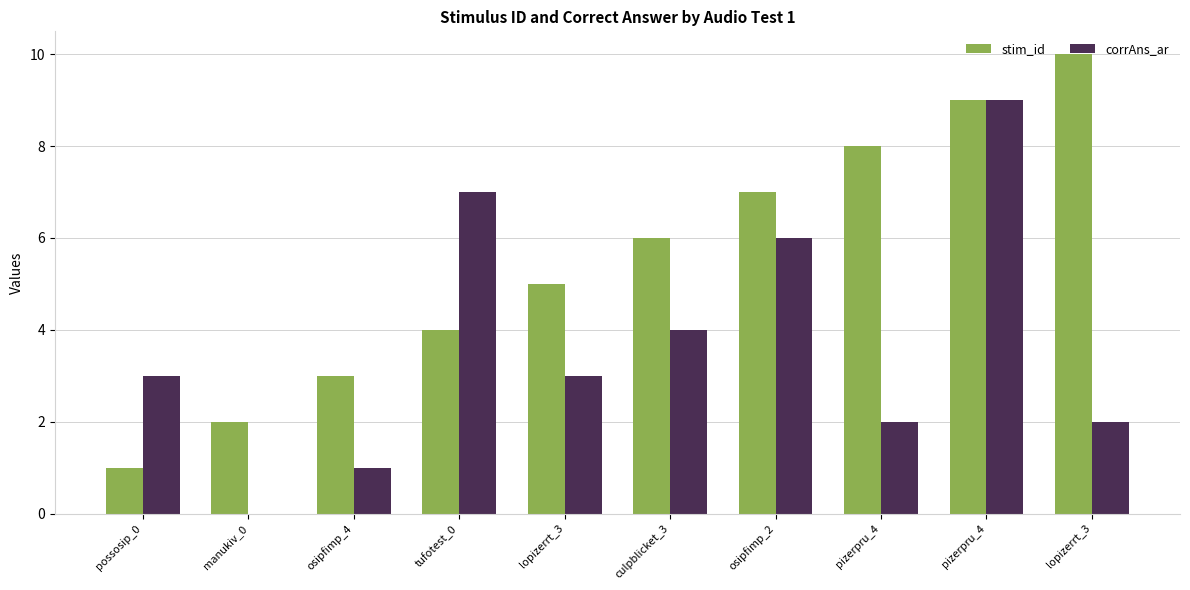

At which label does corrAns_ar first exceed 3?

tufotest_0